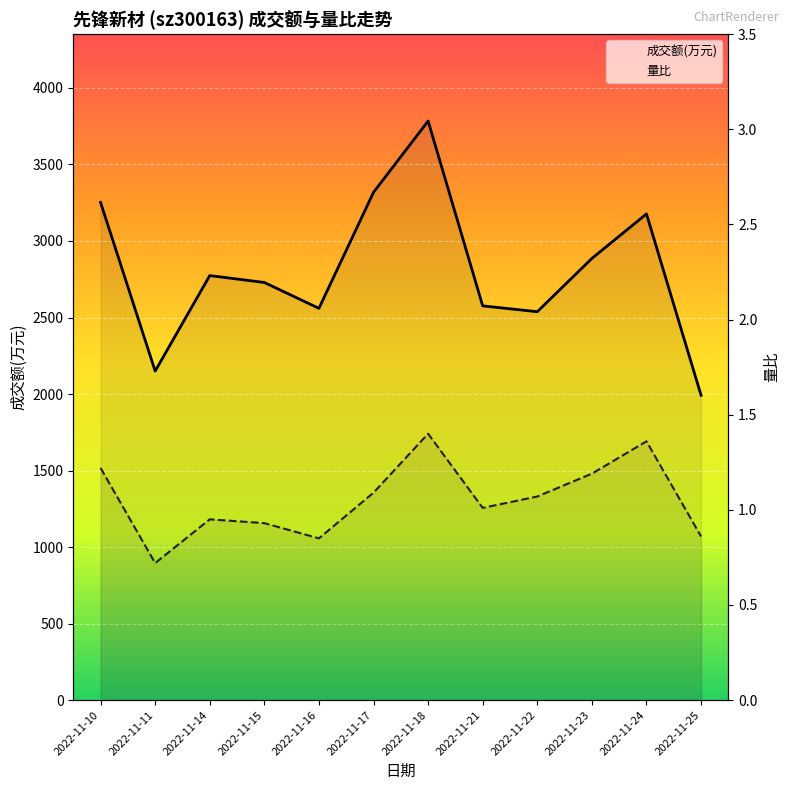

The value of 成交额(万元) at 2022-11-16 is 2560.0. True or false?

True